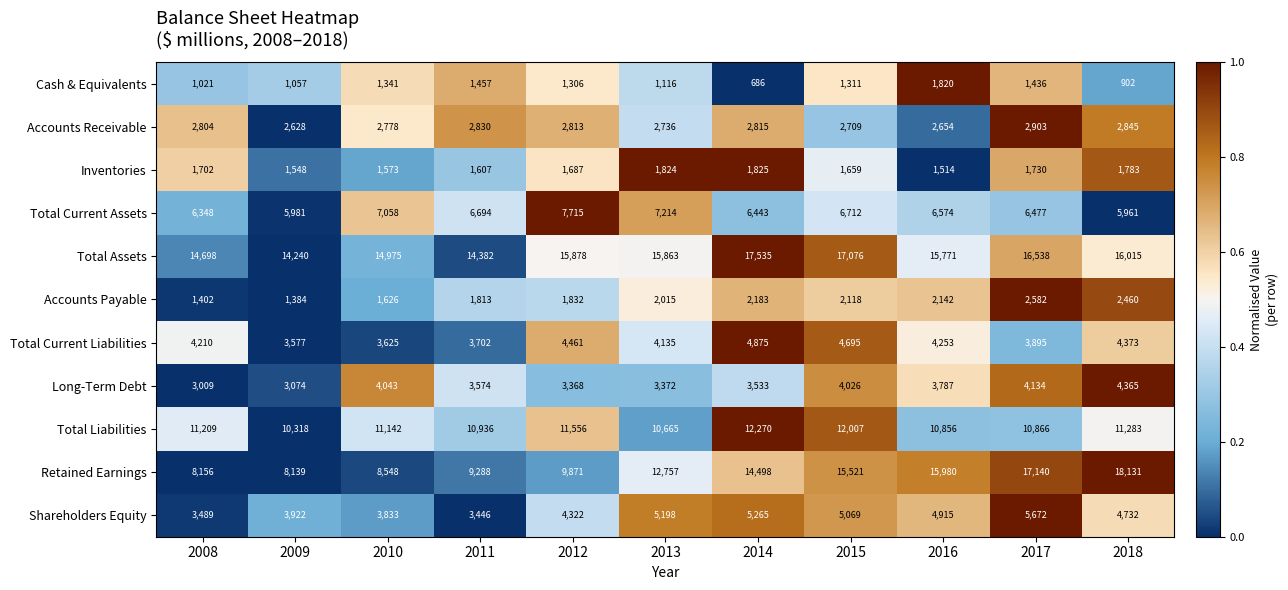

At which label does Total Current Assets reach its peak?

2012